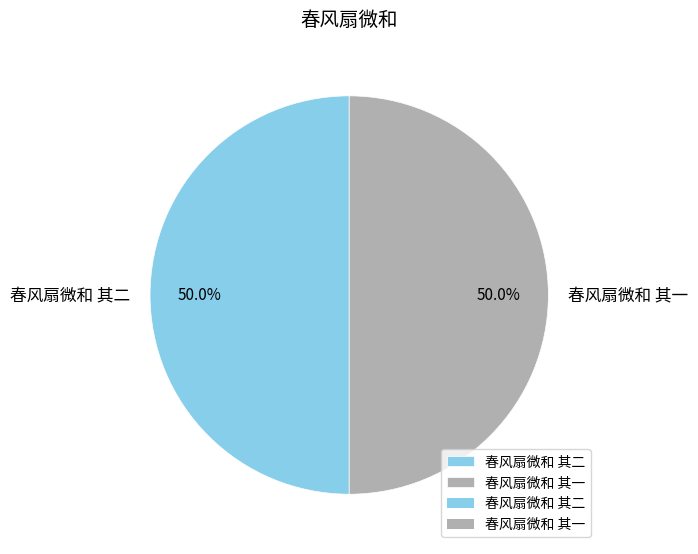

Is it true that 春风扇微和 其二 is 50% of the pie?

True